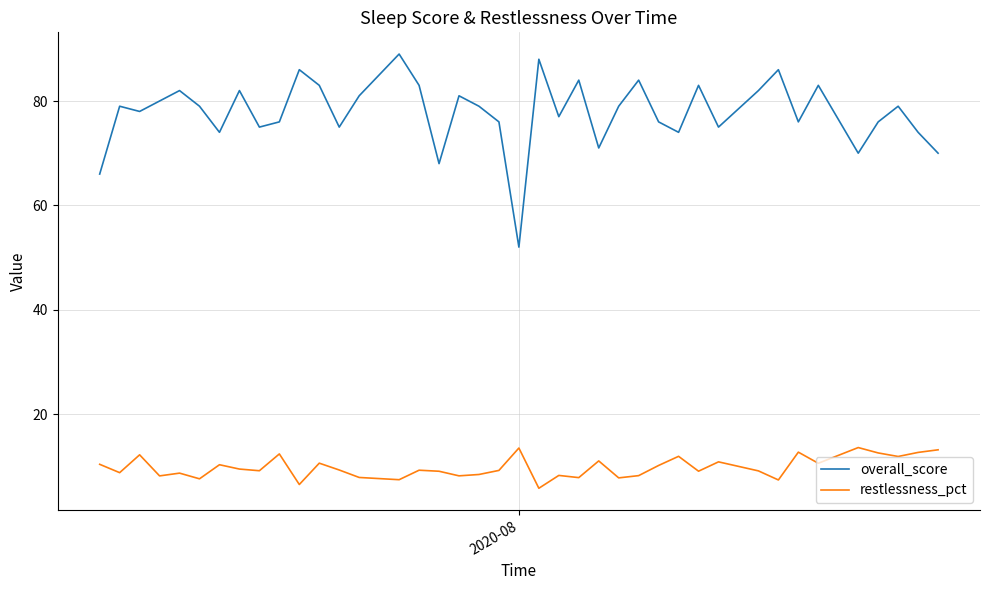

Rank the series by their maximum value, from highest to lowest.

overall_score, restlessness_pct